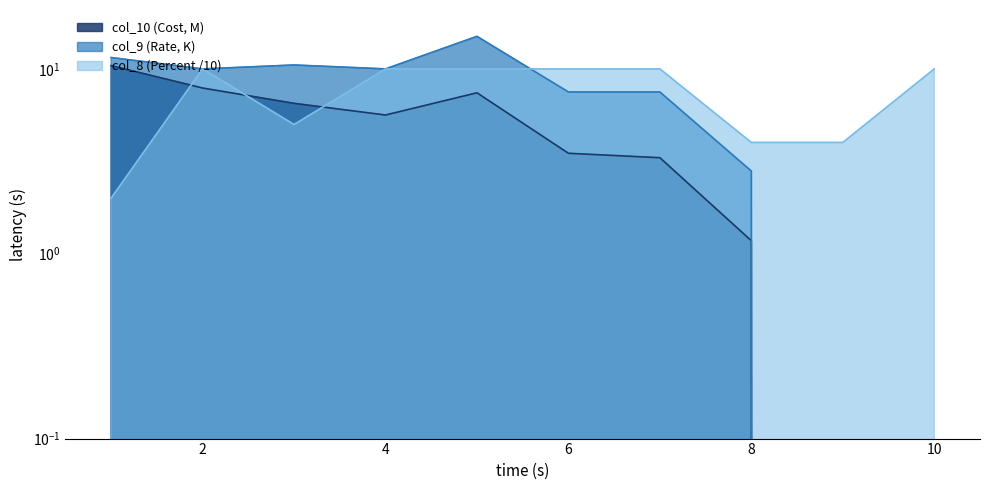

List the labels in order of col_8 (Percent) value, smallest first.

1, 8, 9, 3, 2, 4, 5, 6, 7, 10